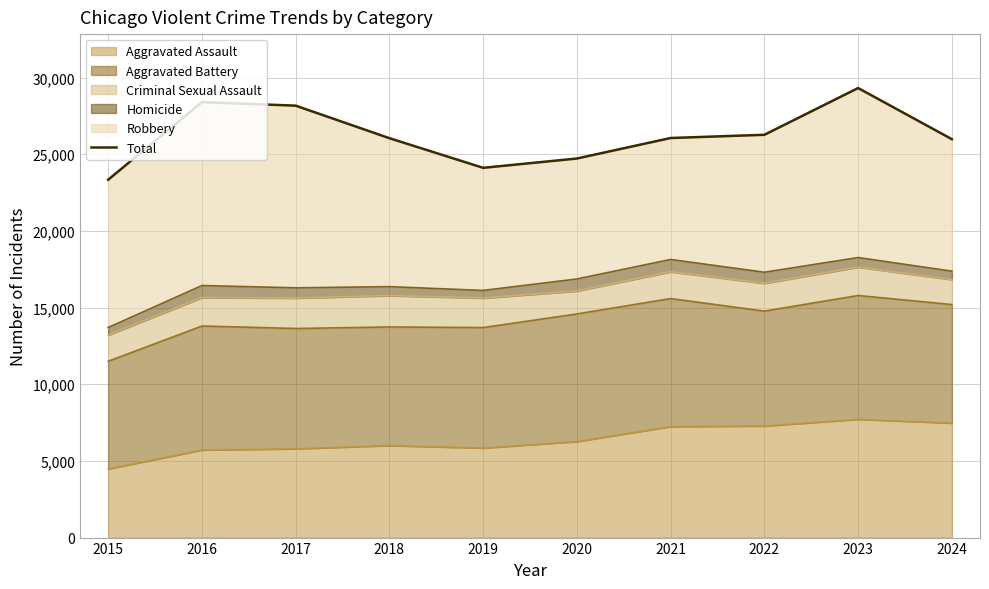

Rank the categories by value from lowest to highest.

2015, 2019, 2020, 2024, 2018, 2021, 2022, 2017, 2016, 2023